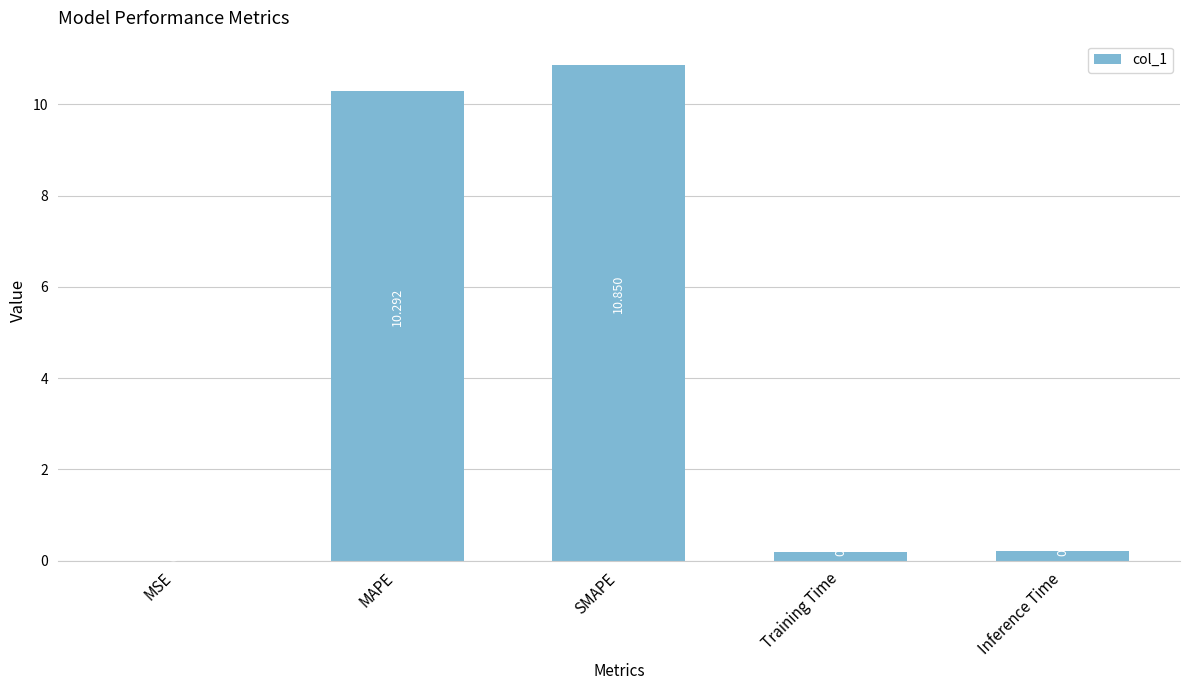

What is the greatest value displayed?

10.9